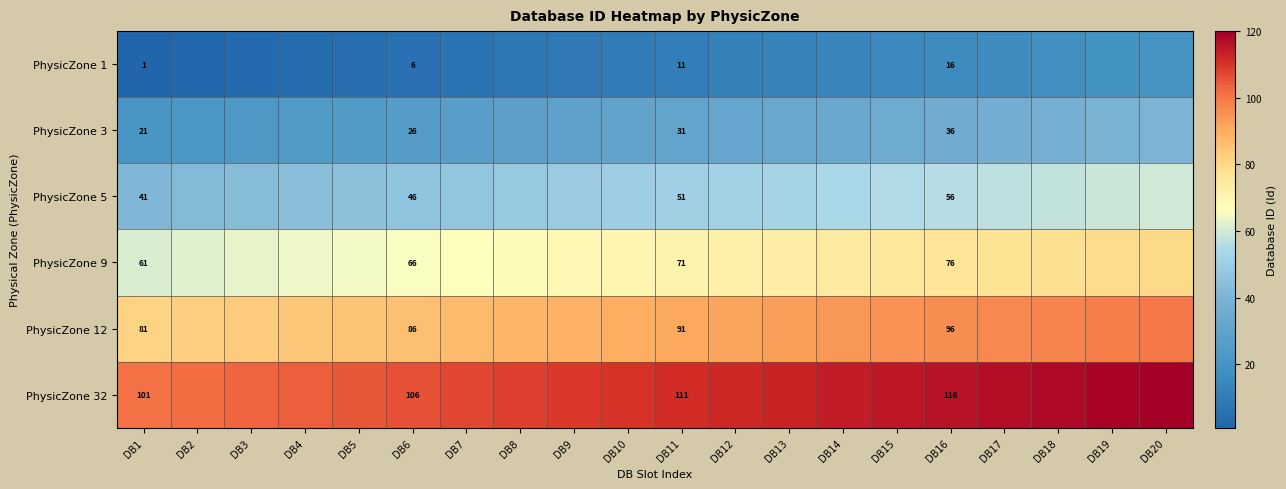

The value of PhysicZone 9 at DB1 is 89. True or false?

False